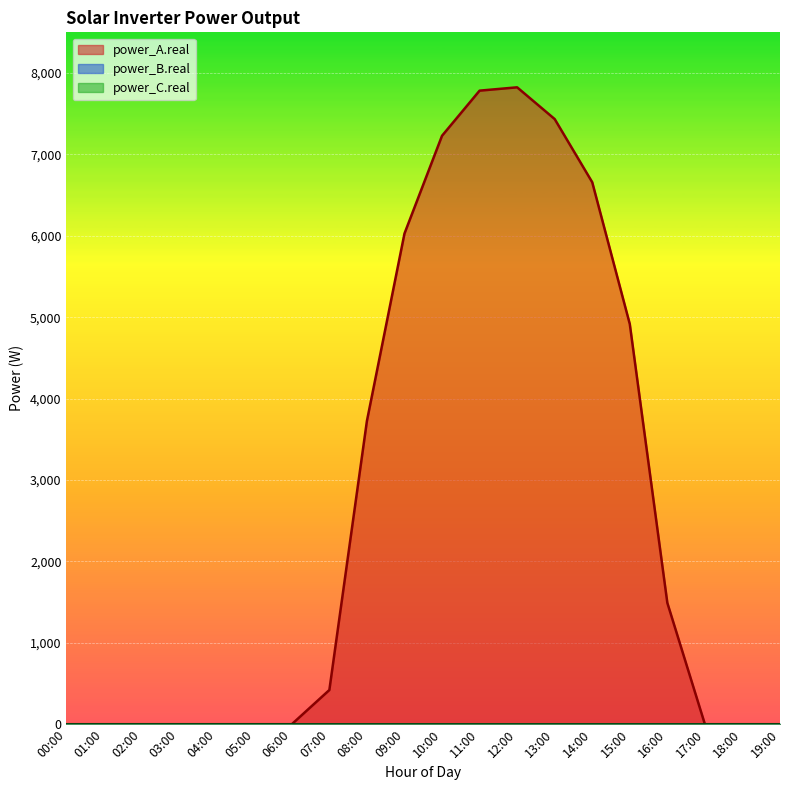

What is the total value across all series at 12:00?

7824.6